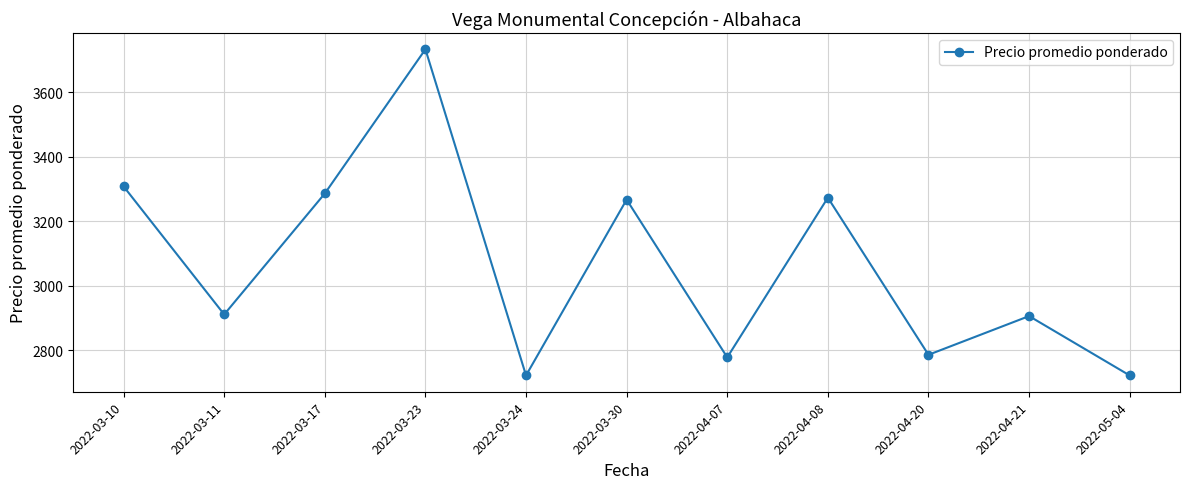

Reading left to right, transcribe all the data shown in this chart.

3308	2911	3286	3733	2722	3267	2778	3273	2786	2906	2722